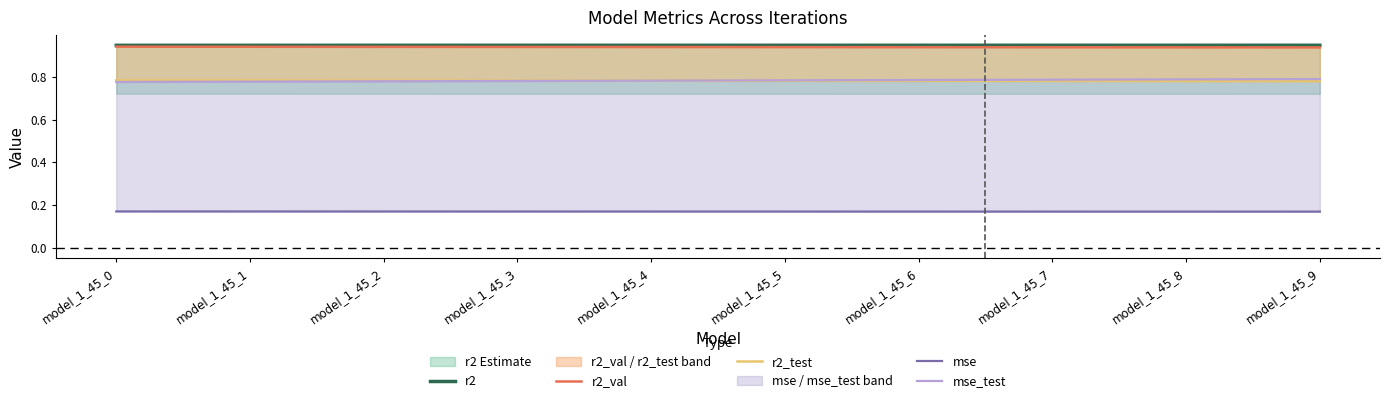

How many r2_test values are between 0 and 1?

10